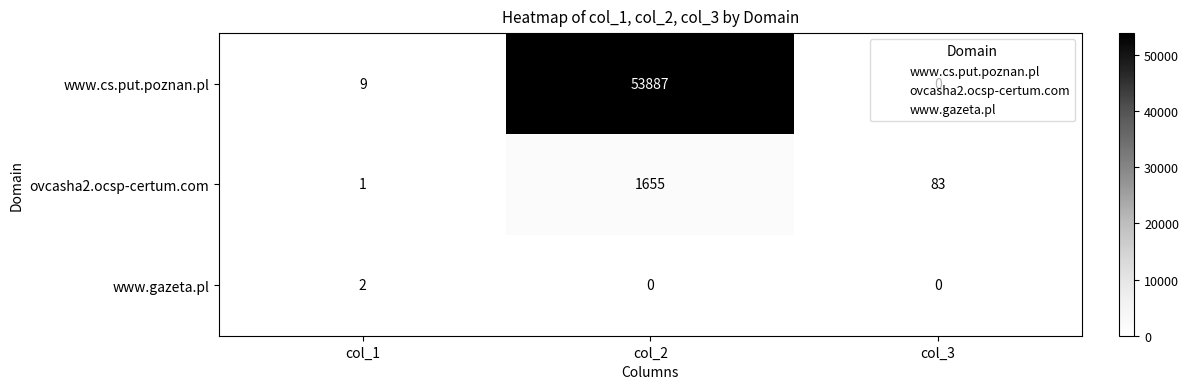

Count the number of data series in this chart.

3